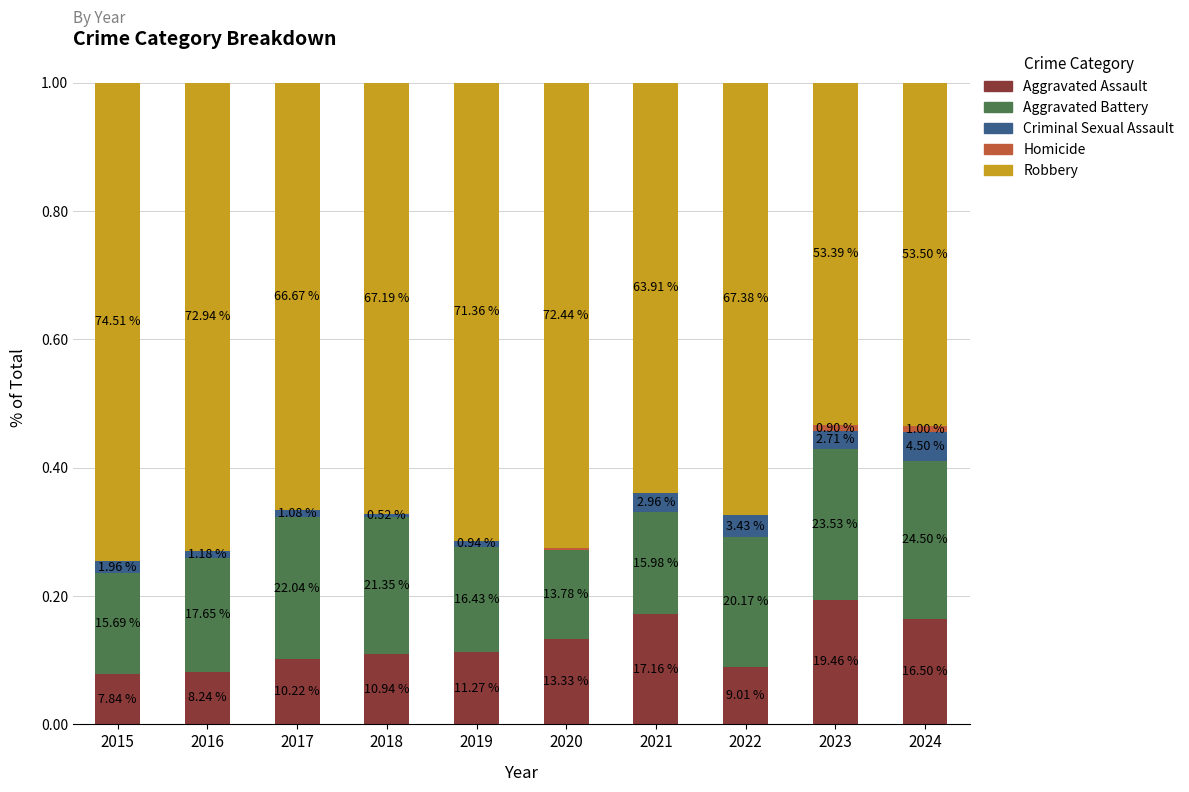

Are the bars grouped side by side (vs. stacked)?

No